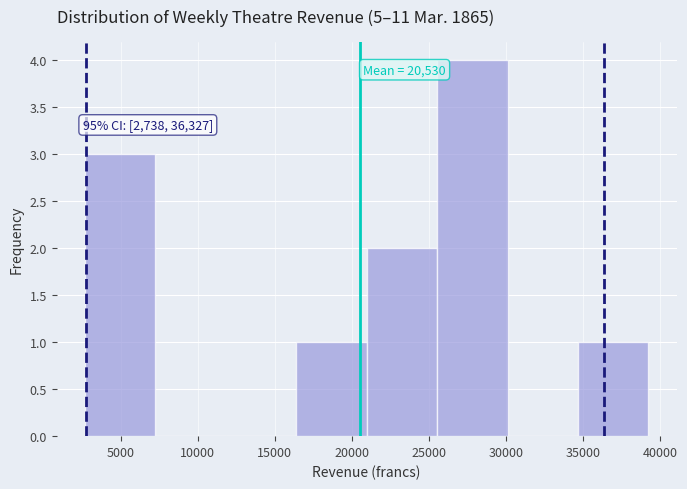

Over which range of the x-axis is the bar tallest?

25500 to 30000